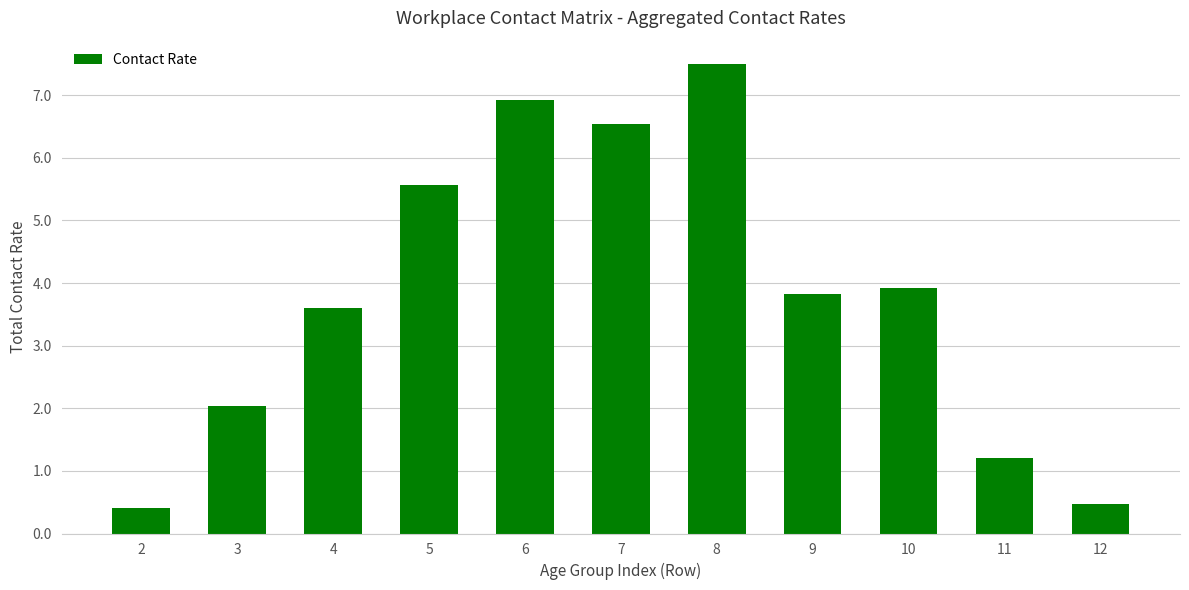

The chart shows a value of 7.5 at 8. True or false?

True